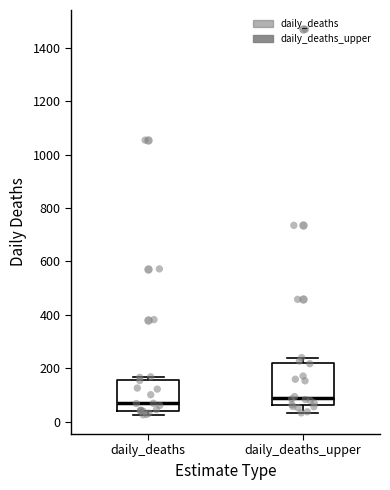

Comparing the boxes themselves (not the whiskers), which one is the tallest?

daily_deaths_upper